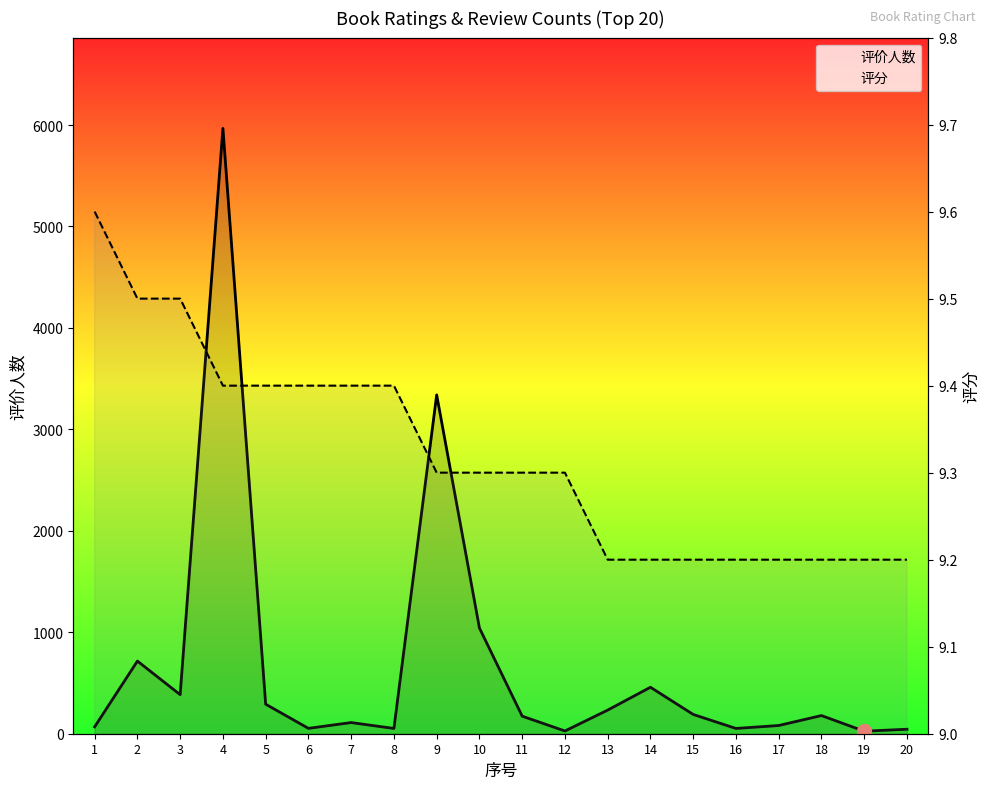

What is the lowest value of the 评分 series?

9.2